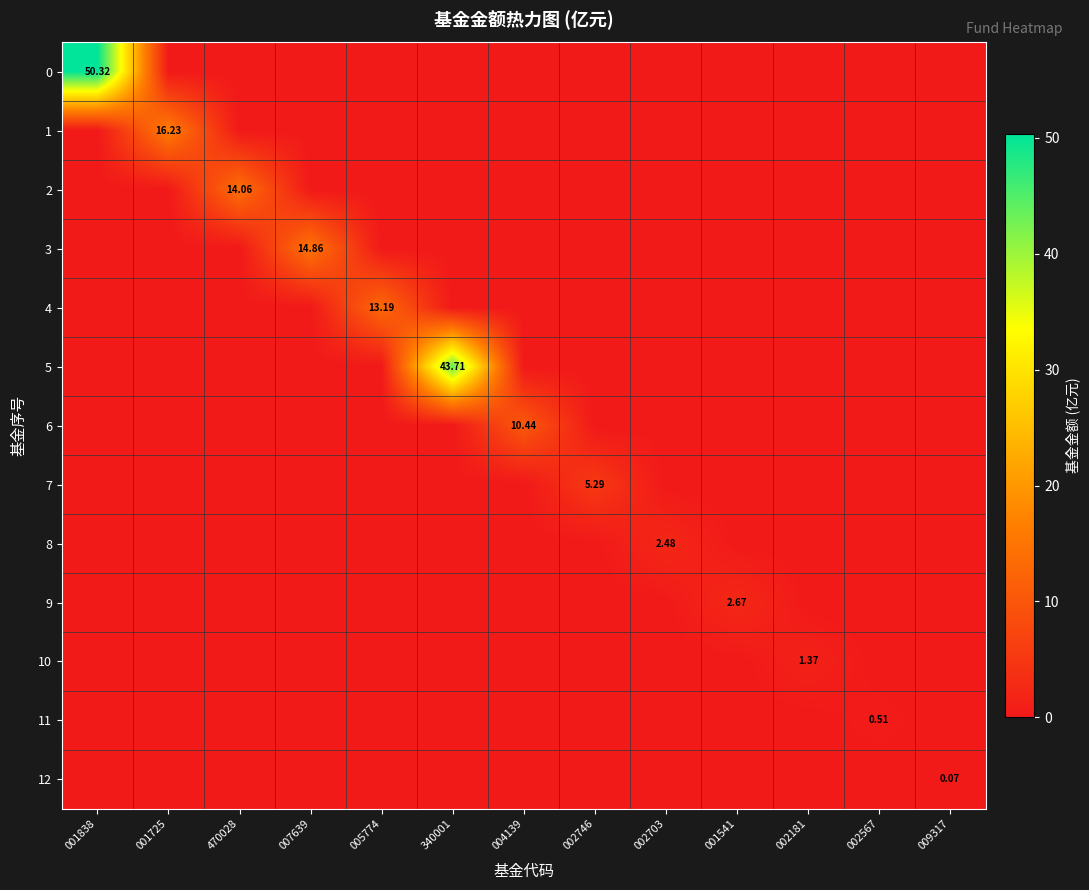

Is the value of 0 at 004139 greater than the value of 2 at 007639?

No